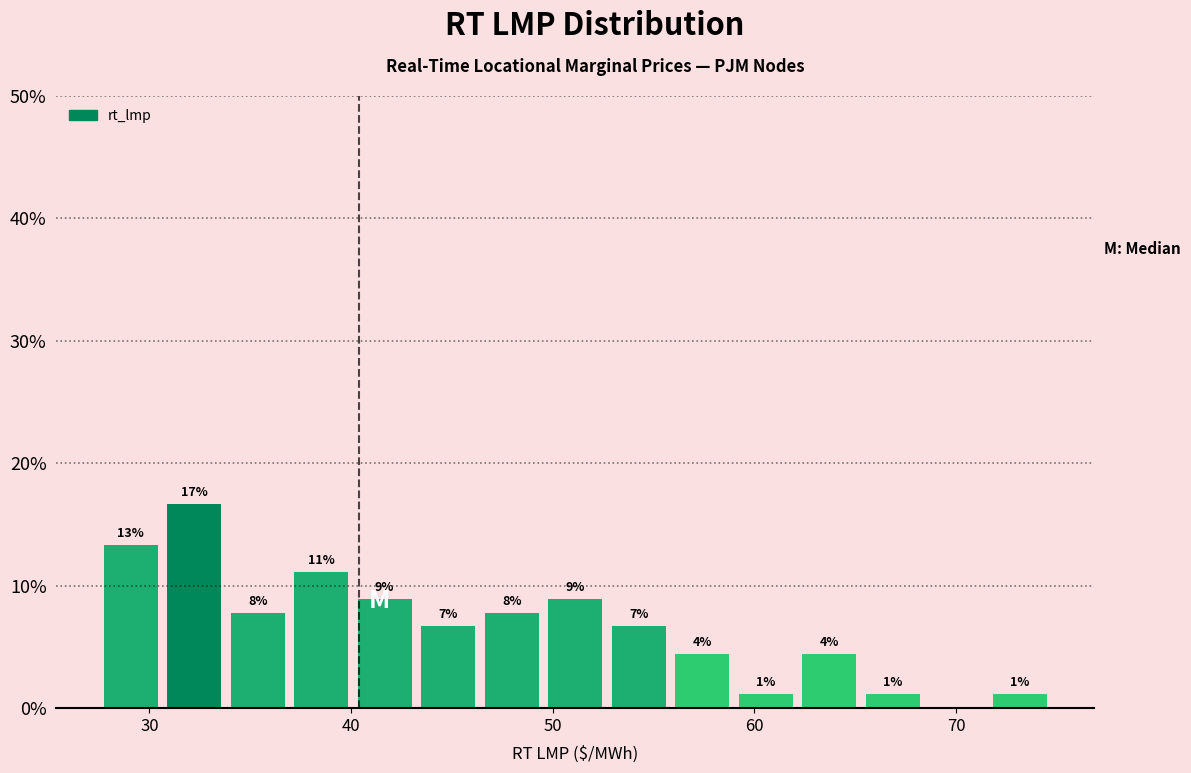

Around what value on the x-axis is the tallest bar? Give the approximate position of its centre, as read against the axis.

32